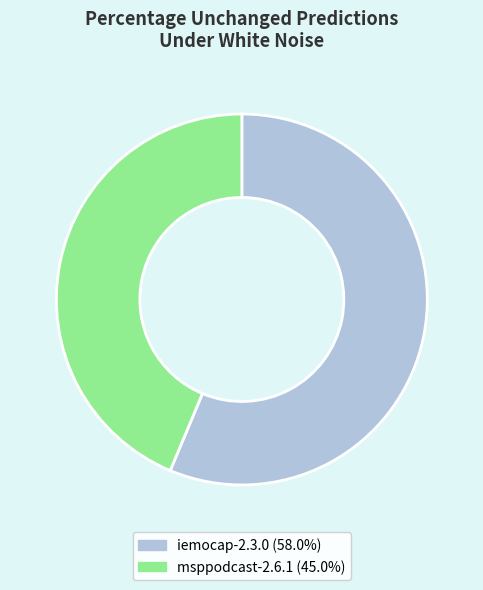

Which slice is the smallest?

msppodcast-2.6.1